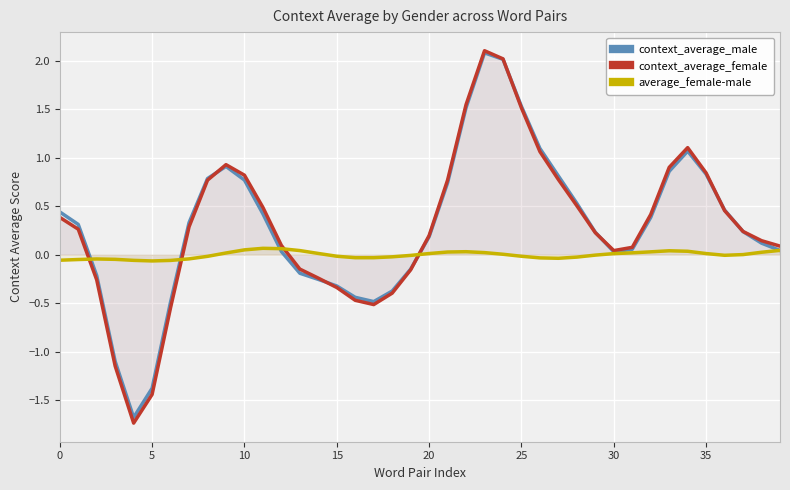

Is it true that average_female-male equals -0.0 at 19?

False